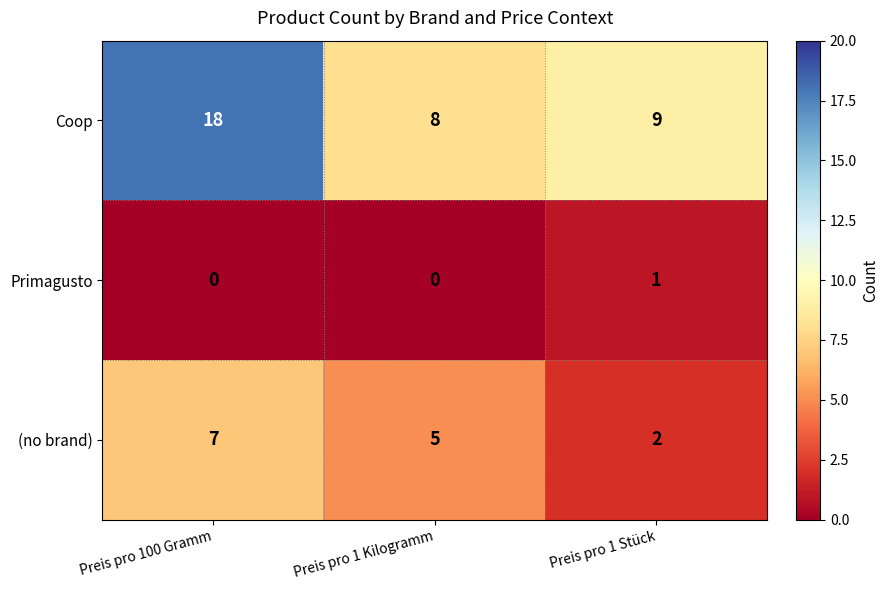

The value of Primagusto at Preis pro 100 Gramm is 0. True or false?

True